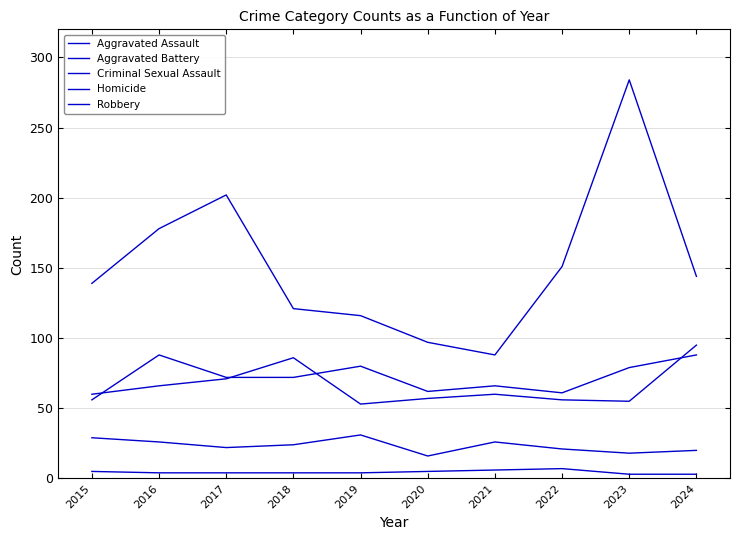

Does the chart display data point markers on the line(s)?

No